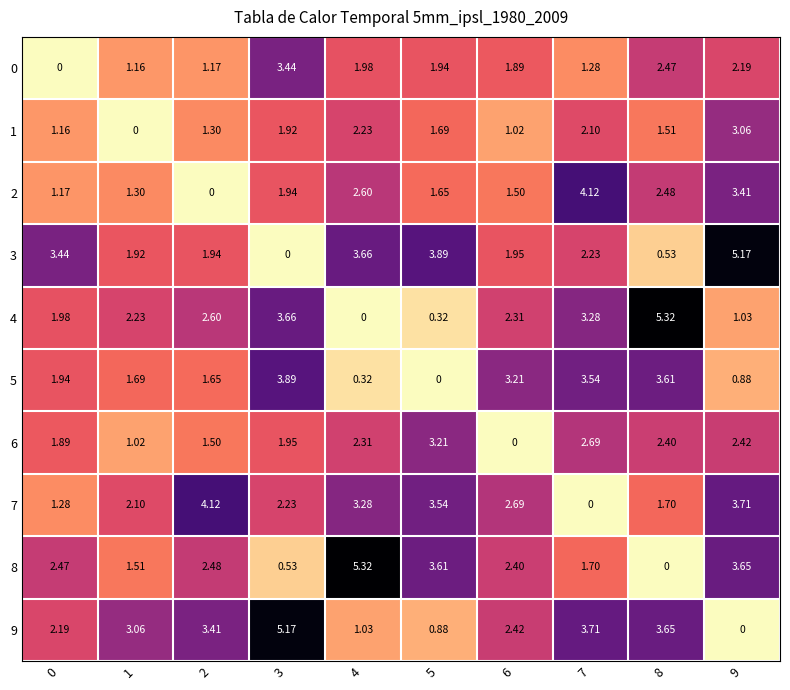

Is the value of 3 at 7 greater than the value of 7 at 8?

Yes